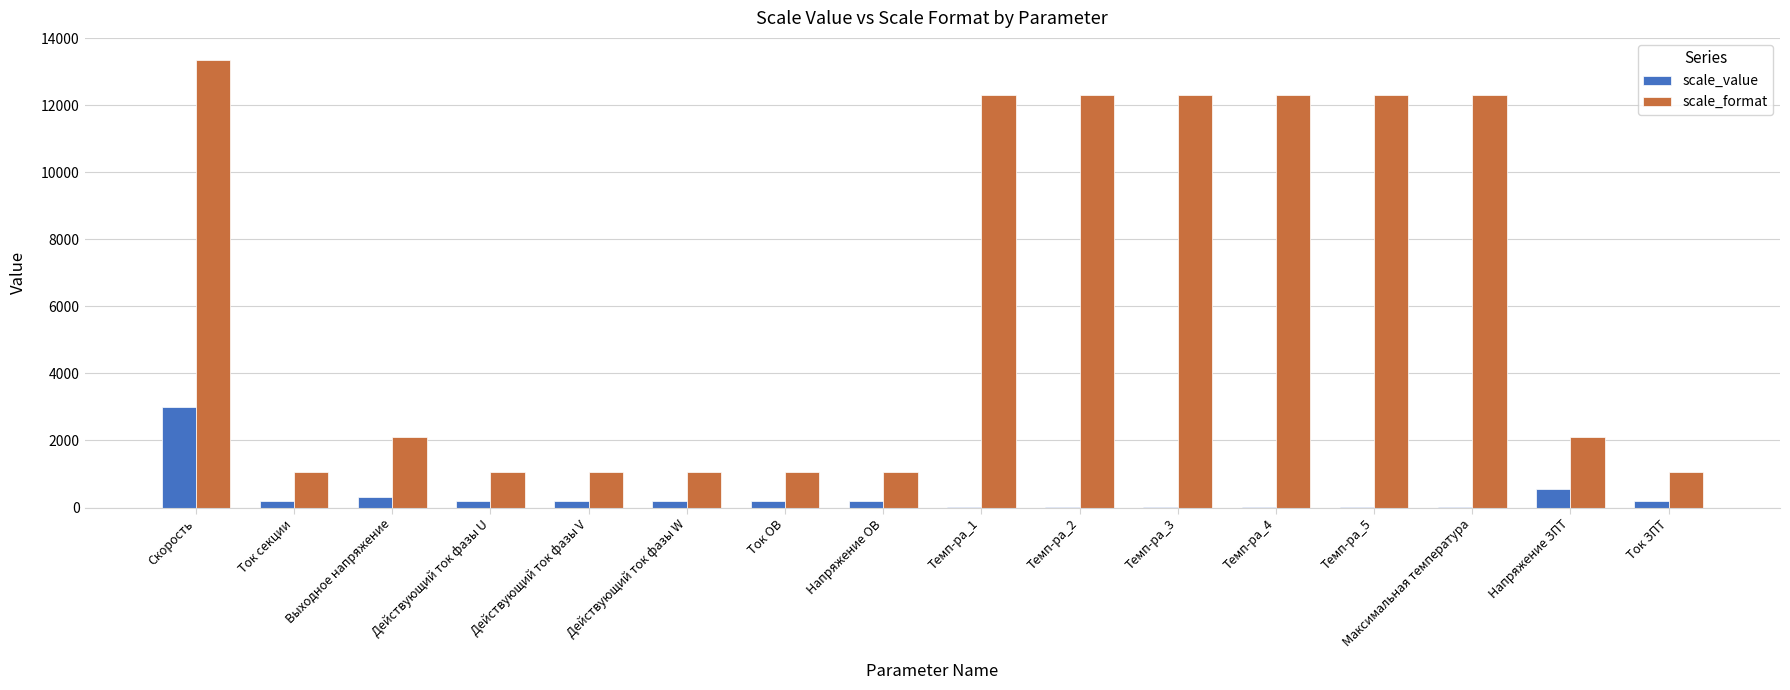

The scale_format series shows 12320 at Темп-ра_2. True or false?

True